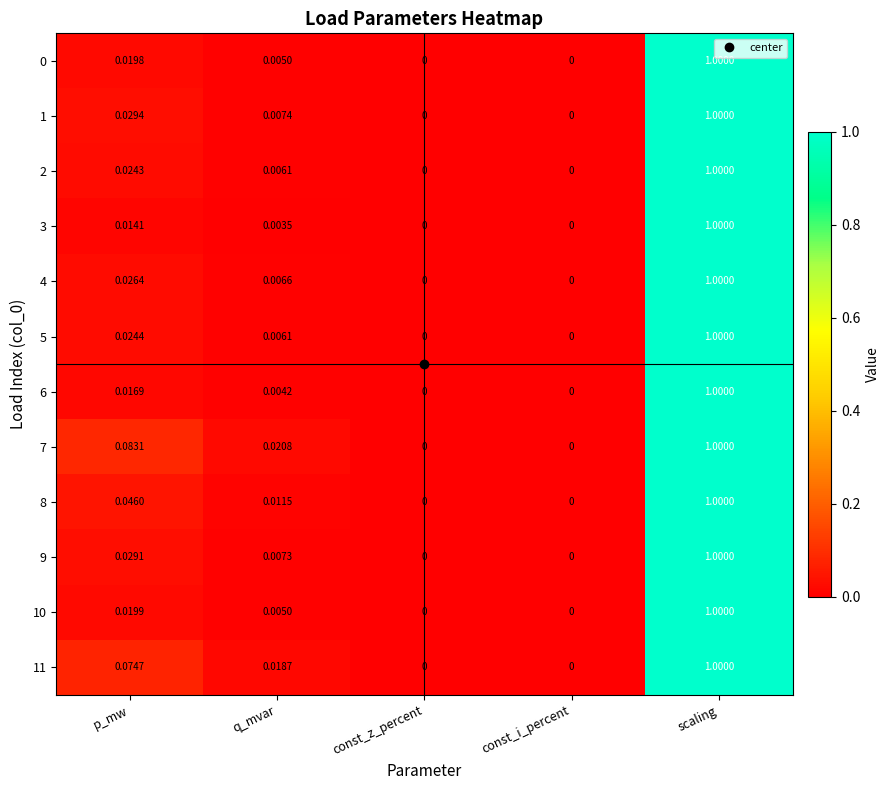

How many positive values does the 0 series have?

3